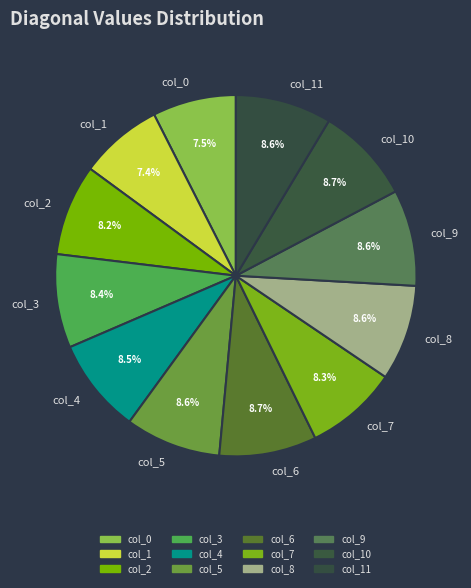

Is it true that col_10 is 9% of the pie?

True